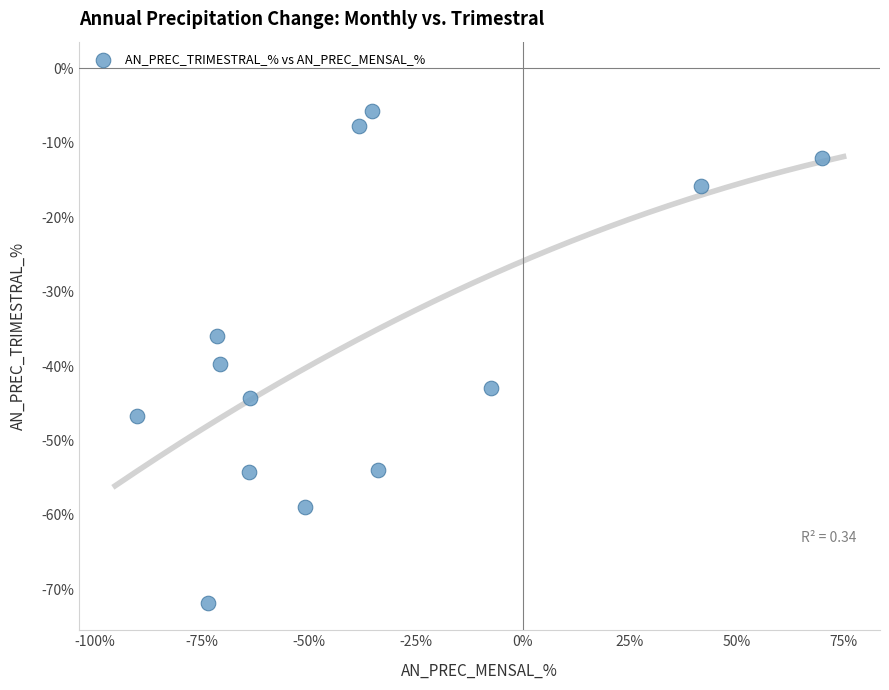

What is the range of Y values (max minus min)?

66.1